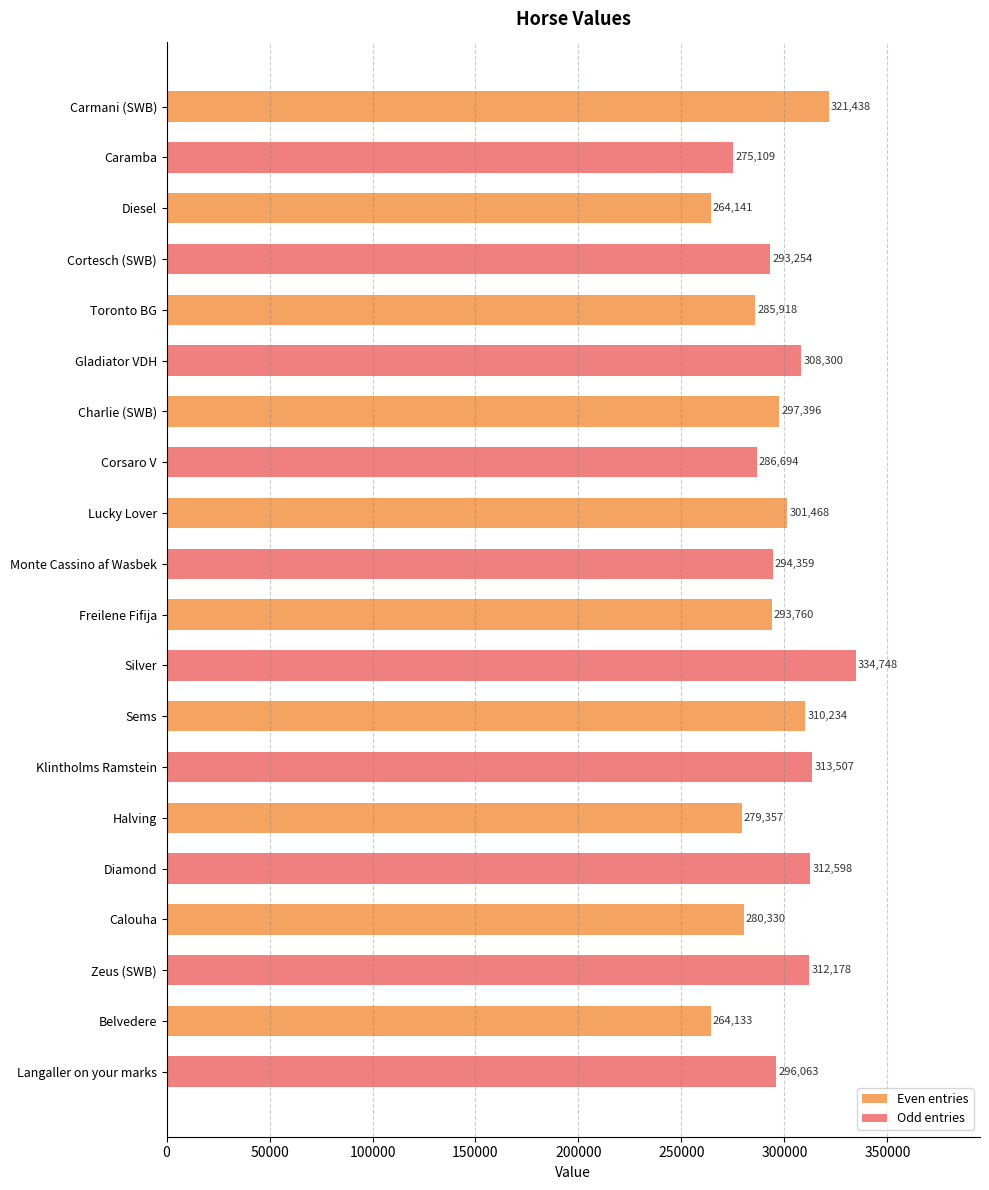

At which label is Even entries closest to 292785?

Freilene Fifija